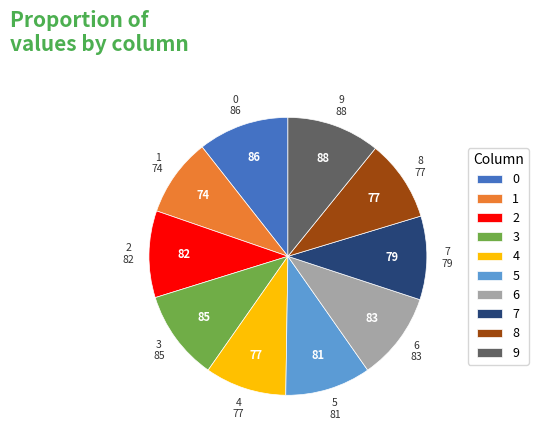

Is there any slice that represents more than half of the pie?

No